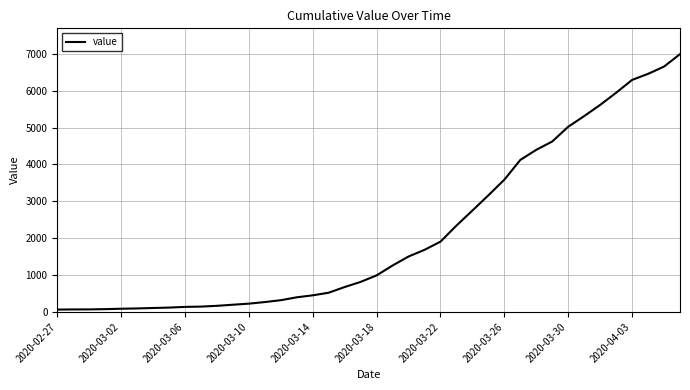

What is the maximum value shown in the chart?

6994